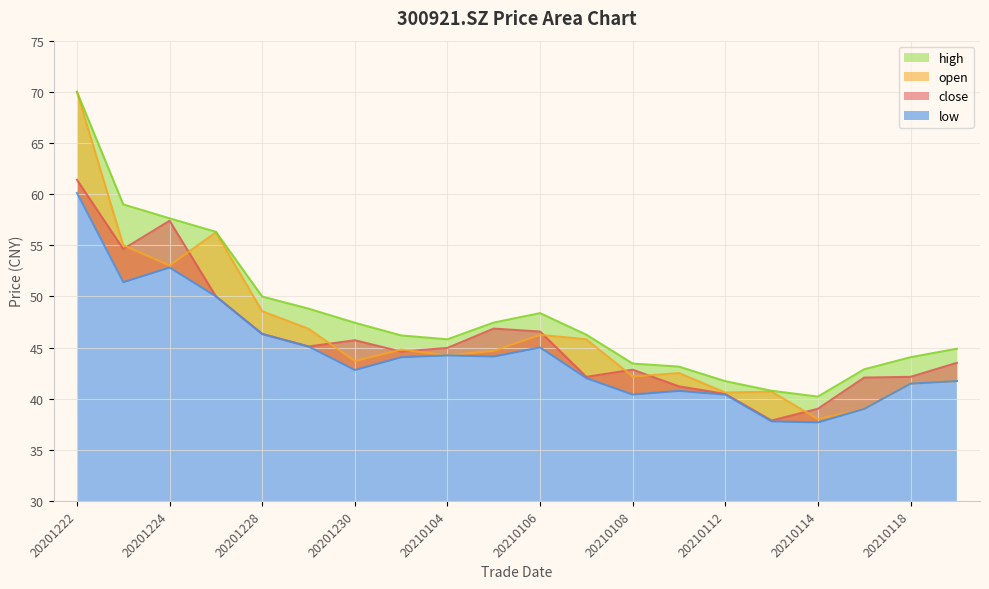

The close series shows 43.5 at 20210119. True or false?

True